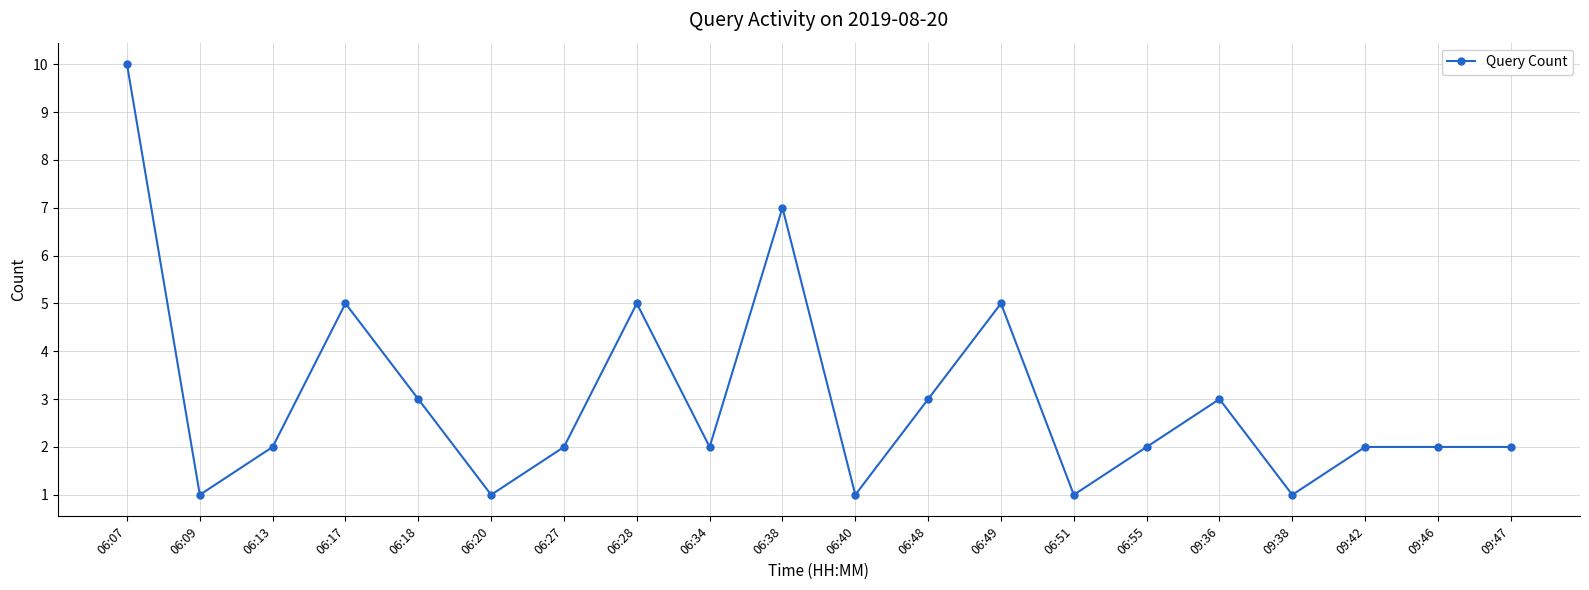

Where is the first local minimum?

06:09